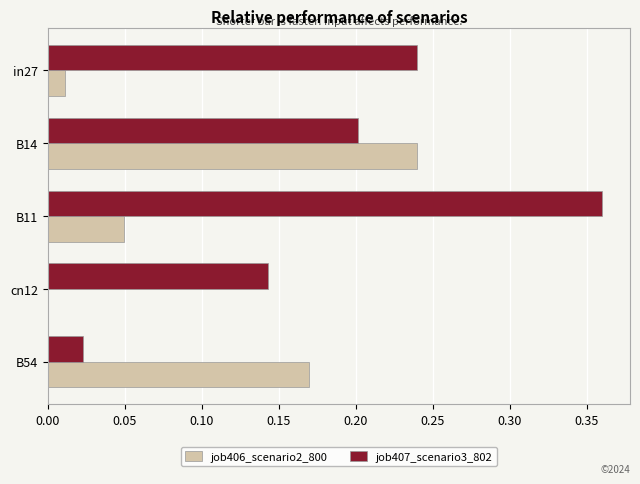

True or false: job406_scenario2_800 has a value of -0.1 at cn12.

False